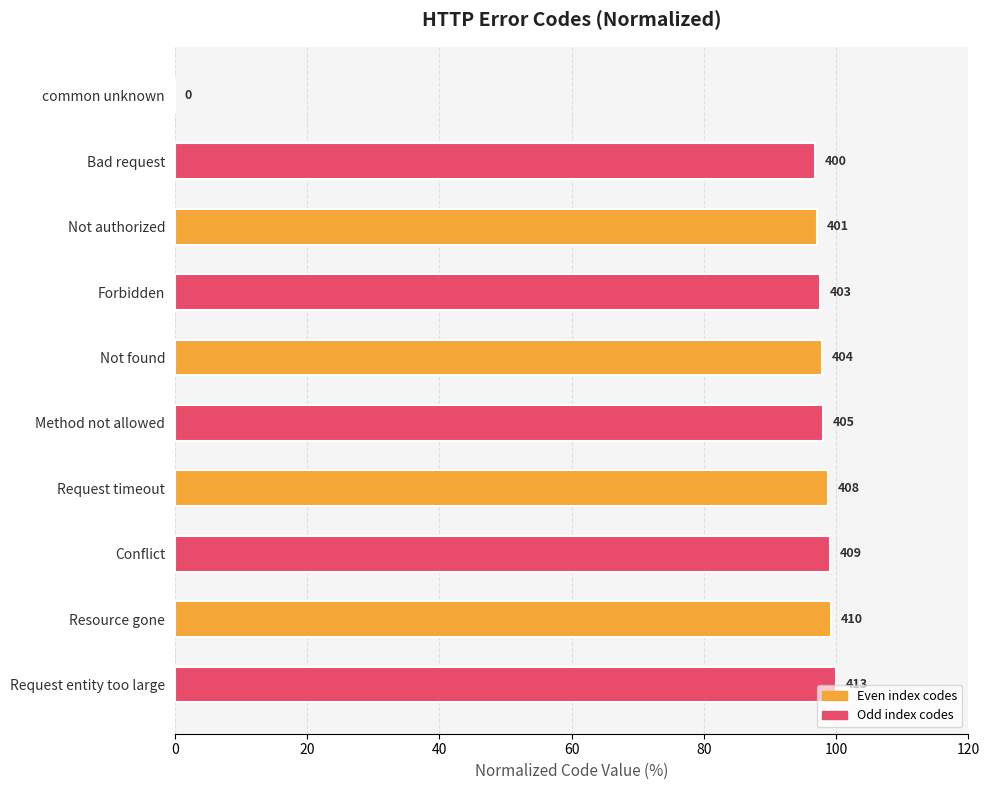

Are the bars horizontal?

Yes